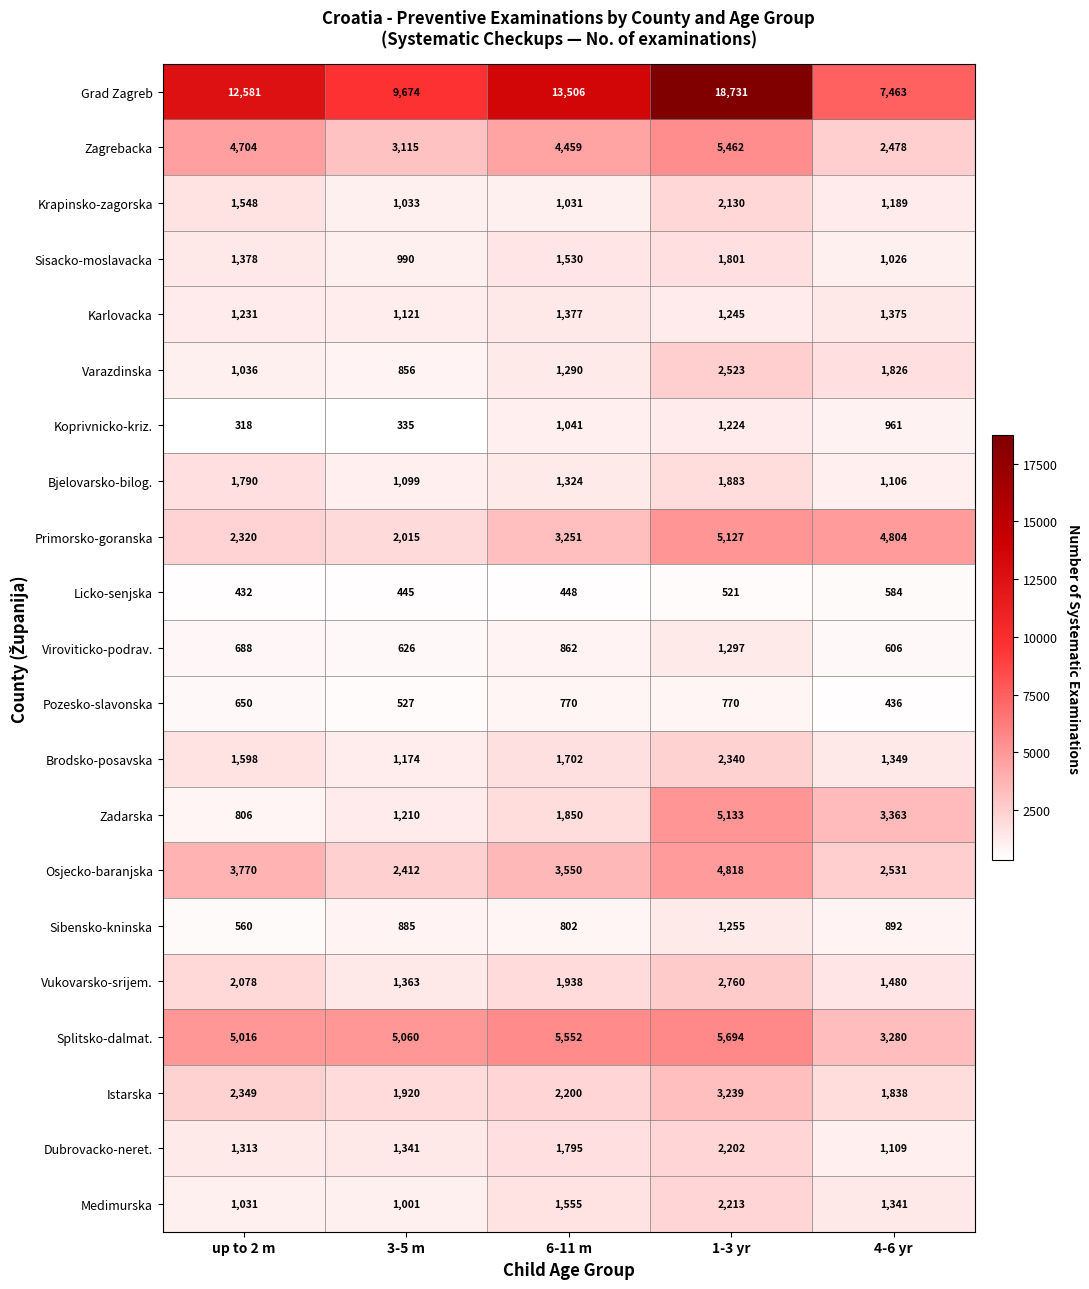

Read the Licko-senjska value at up to 2 m, to the nearest 5.

430